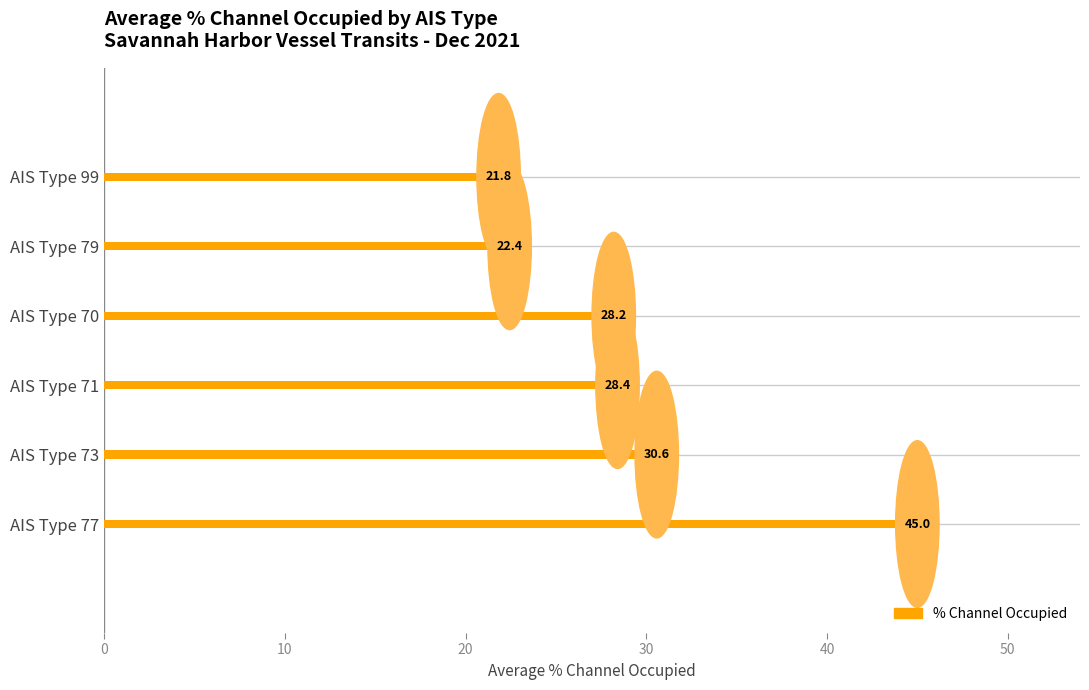

Where is the data nearest to the value 33?

AIS Type 73